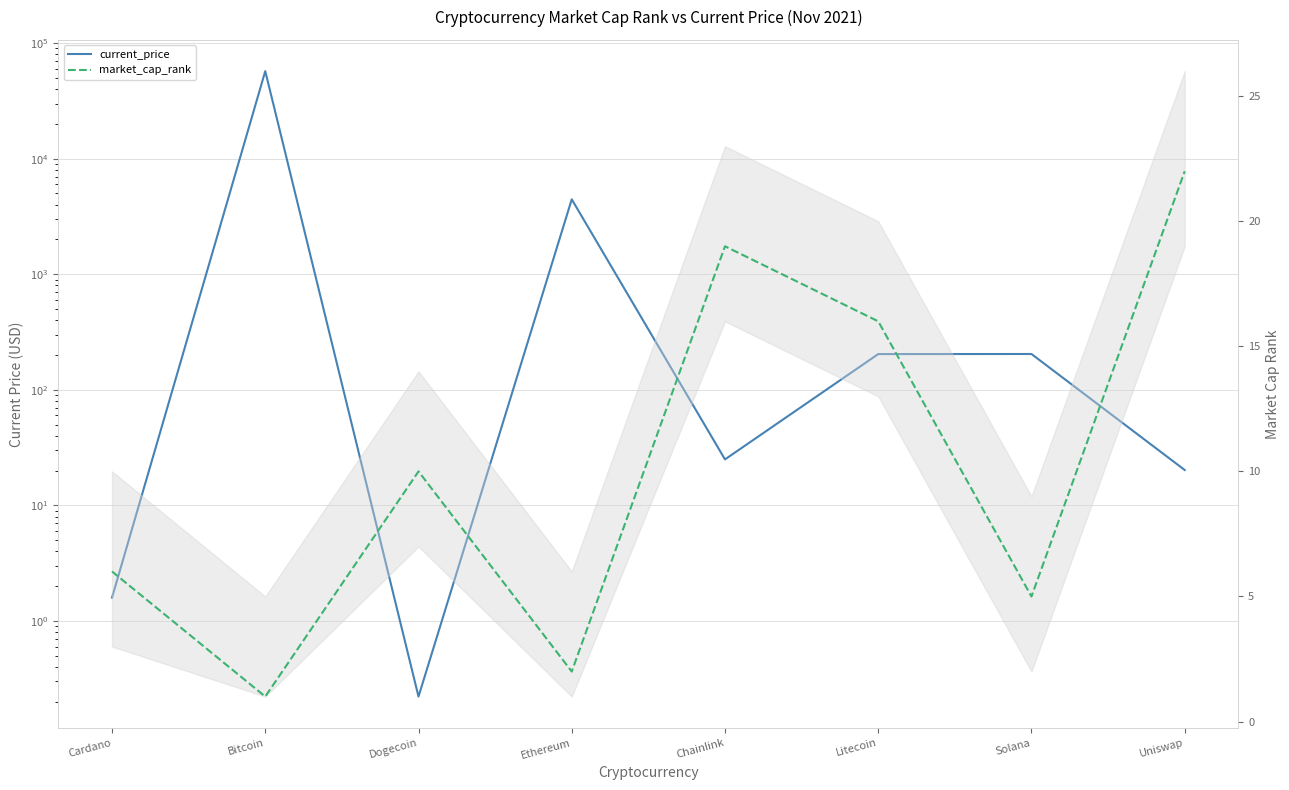

What is the sum of all market_cap_rank values?

81.0